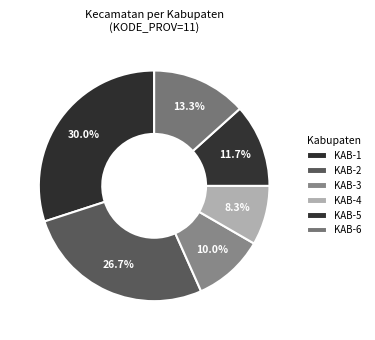

Count the number of slices in the pie.

6